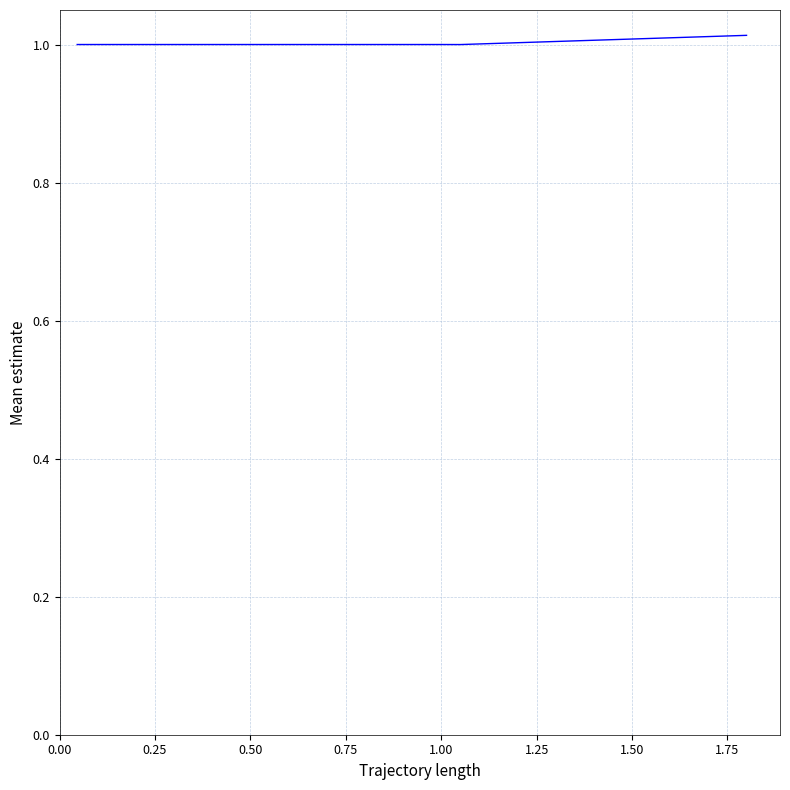

Is this an area chart (filled region under the line)?

No